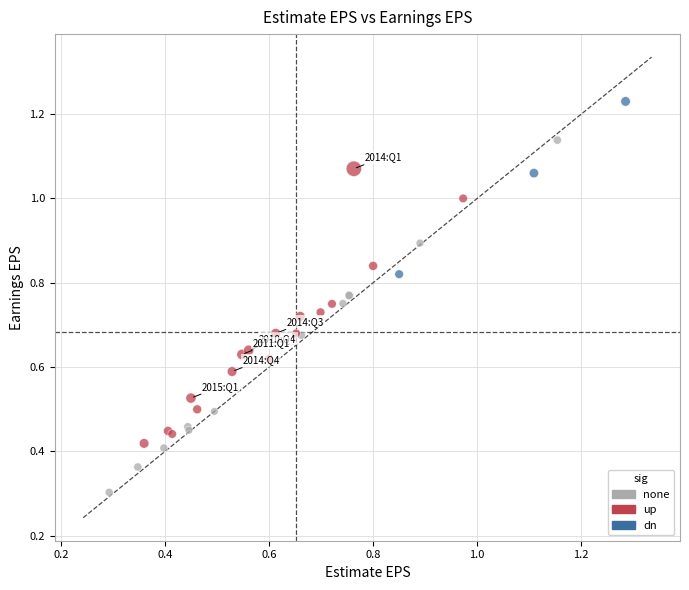

Which series reaches the minimum Y coordinate?

none